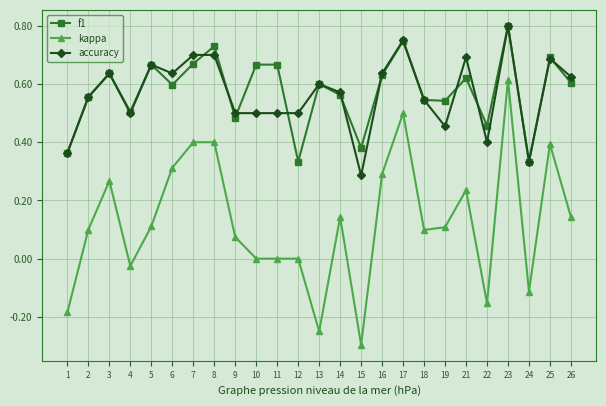

Which series changed the most between 17 and 21?

kappa